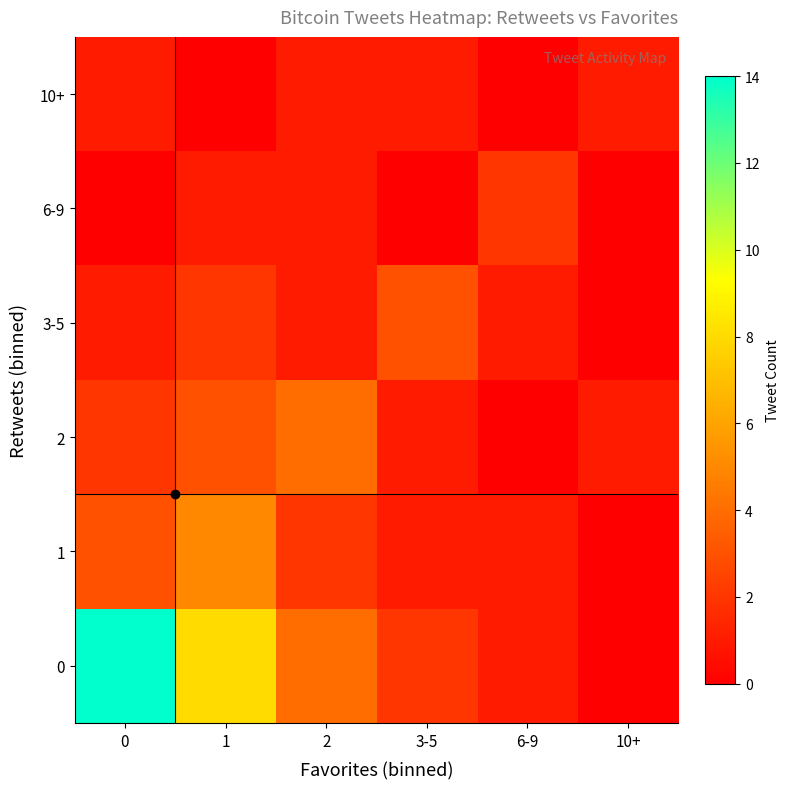

Rank the series by their maximum value, from highest to lowest.

0, 1, 2, 3-5, 6-9, 10+